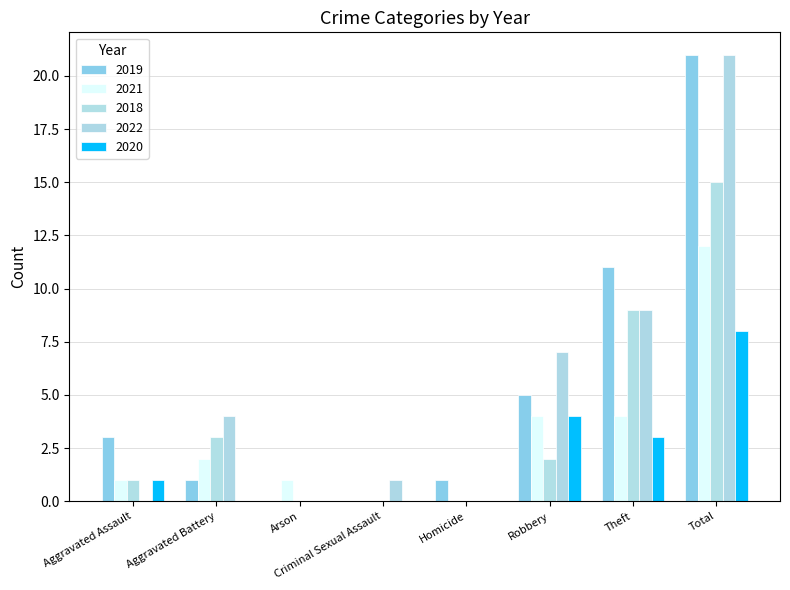

How many distinct data groups are displayed?

5